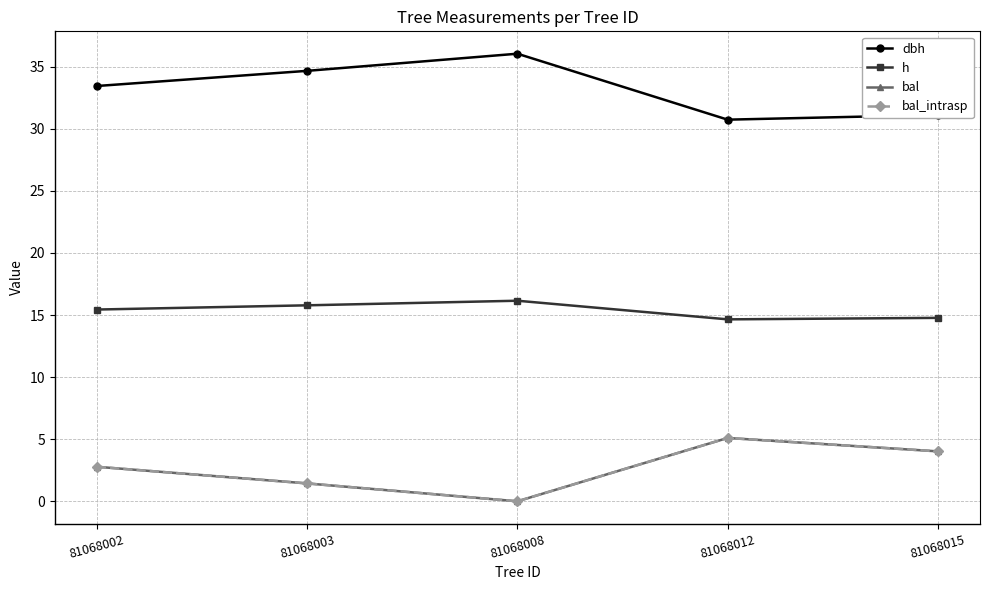

At which category does the chart reach its peak across all series?

81068008